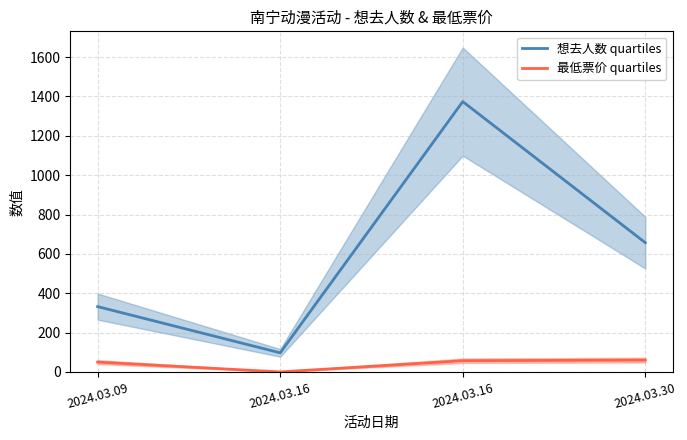

What is the total value across all series at 2024.03.16?

97